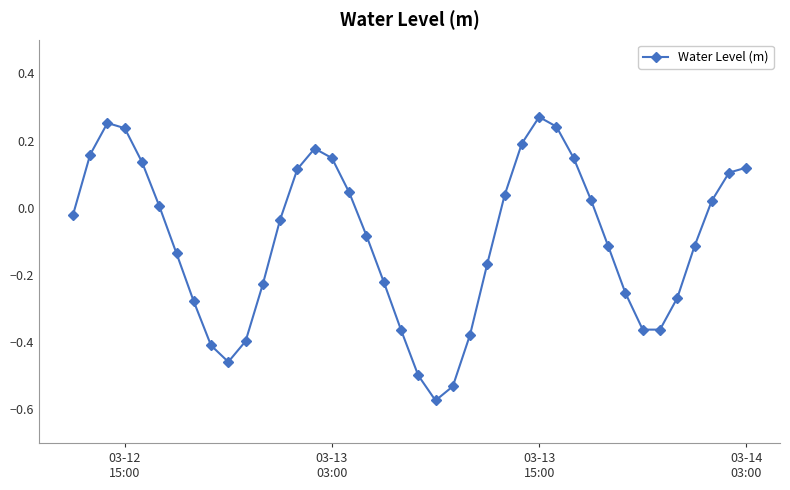

True or false: there are more than 1 points higher than both neighbors.

True